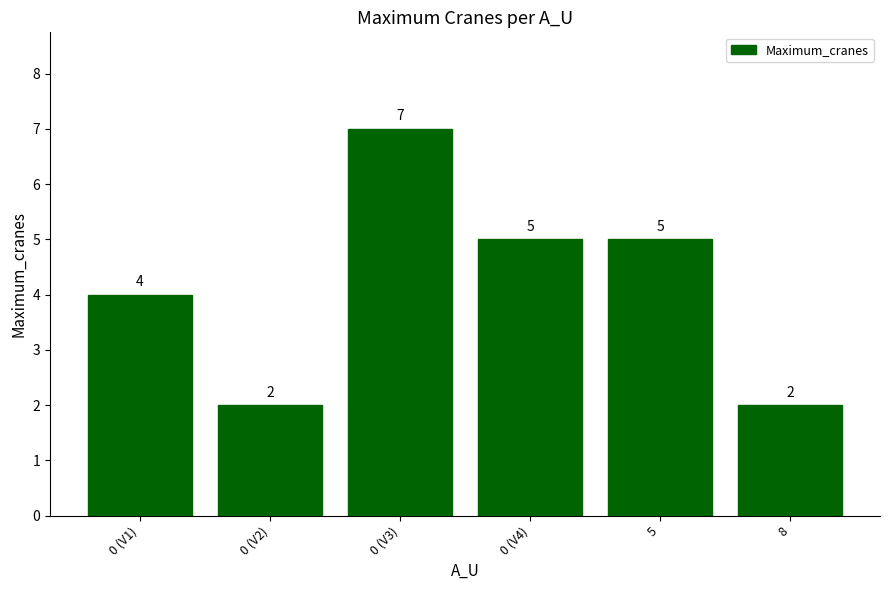

What is the average value?

4